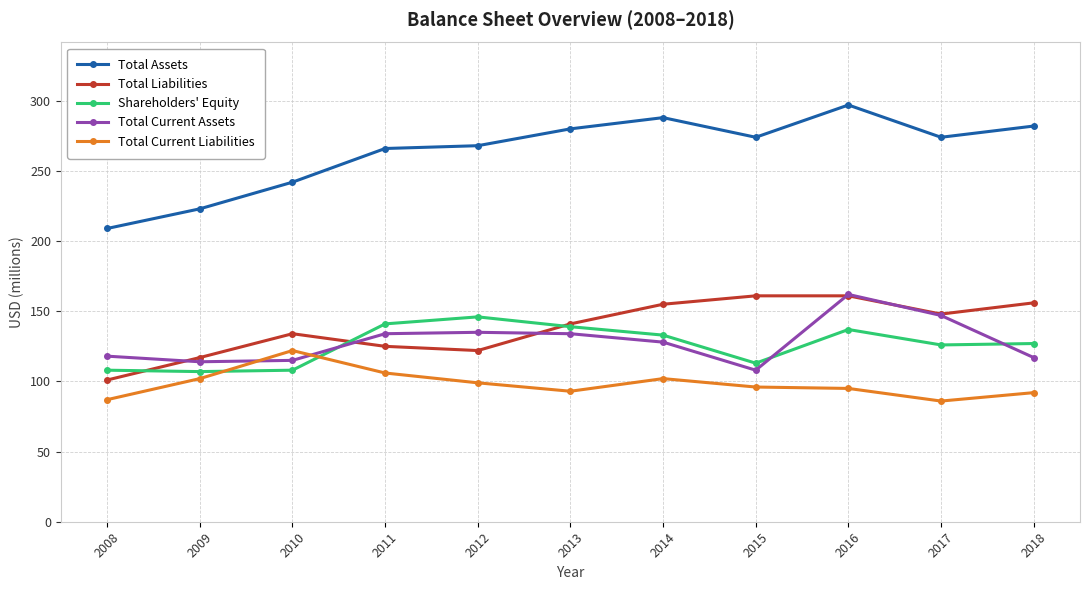

At which category is the sum across all series the highest?

2016